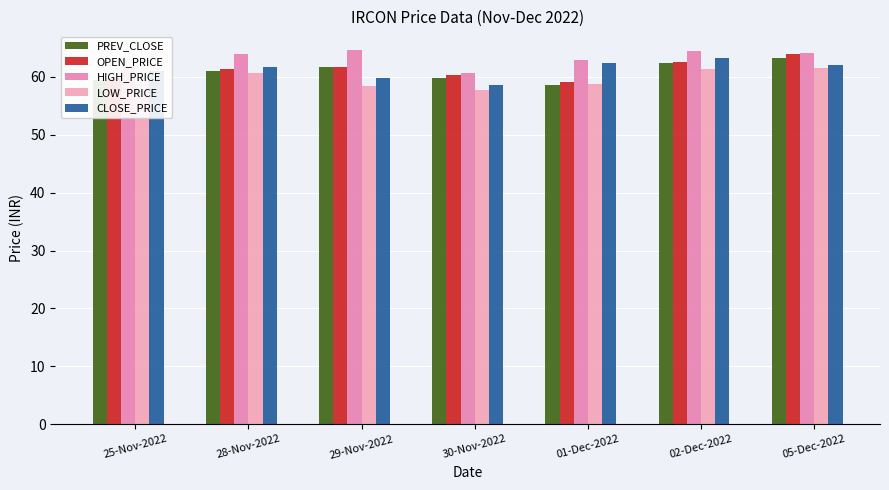

Which category has the highest value in the OPEN_PRICE series?

05-Dec-2022